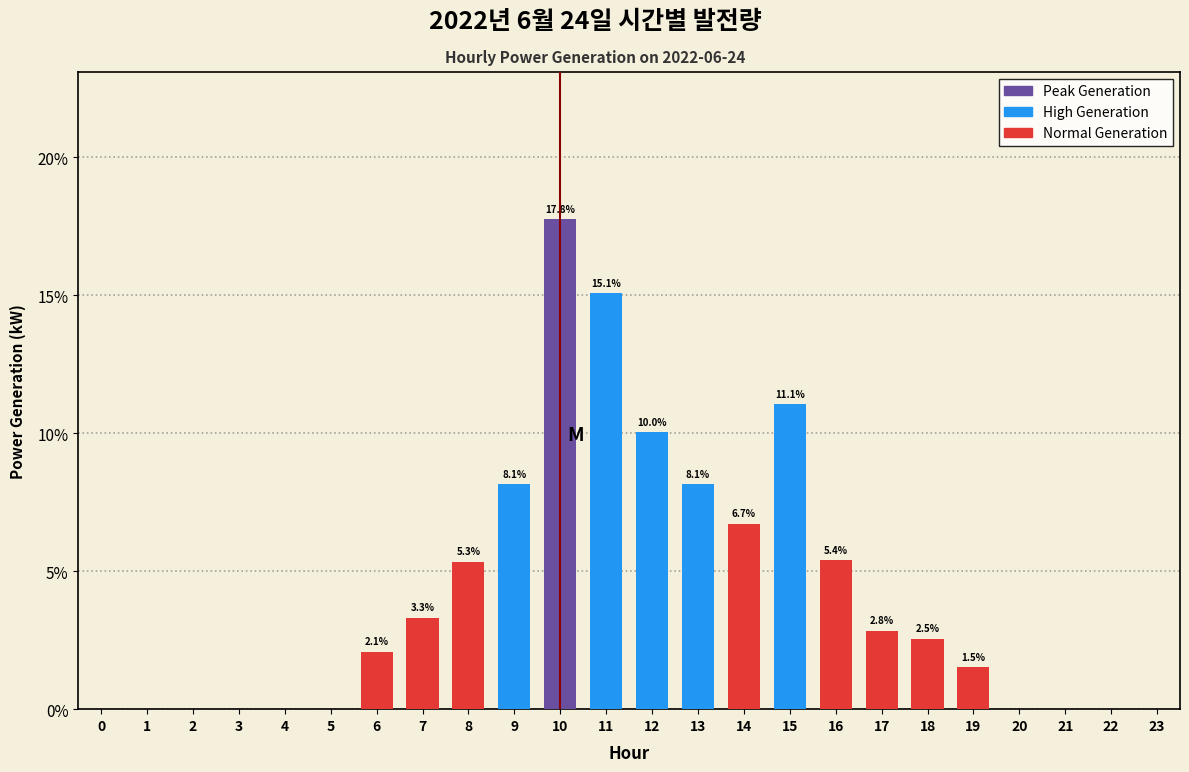

Reading left to right, transcribe all the data shown in this chart.

0=0.0	1=0.0	2=0.0	3=0.0	4=0.0	5=0.0	6=2.1	7=3.3	8=5.3	9=8.1	10=17.8	11=15.1	12=10.0	13=8.1	14=6.7	15=11.1	16=5.4	17=2.8	18=2.5	19=1.5	20=0.0	21=0.0	22=0.0	23=0.0